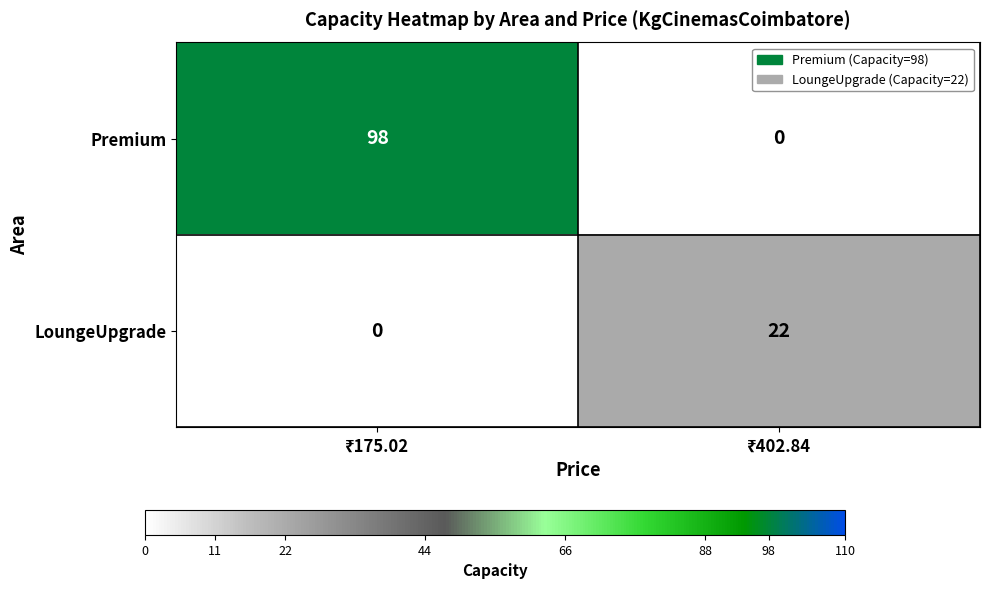

Reading right to left, transcribe all the data shown in this chart.

Premium: 0	98
LoungeUpgrade: 22	0